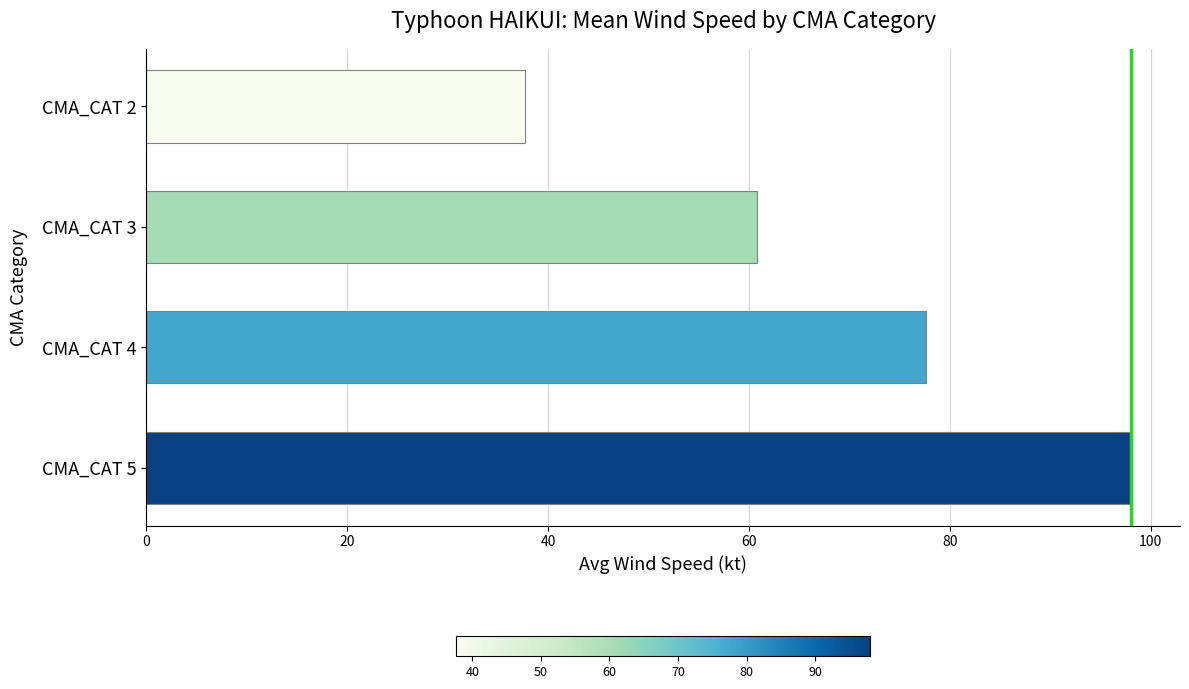

What is the sum of the values at CMA_CAT 2 and CMA_CAT 5?

135.7